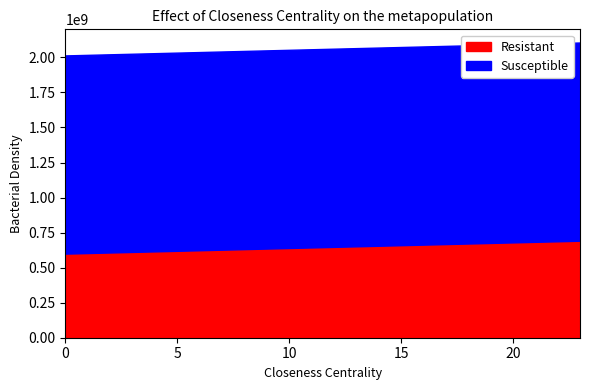

List the labels in order of Susceptible value, largest first.

0, 1, 2, 3, 4, 5, 6, 7, 8, 9, 10, 11, 12, 13, 14, 15, 16, 17, 18, 19, 20, 21, 22, 23